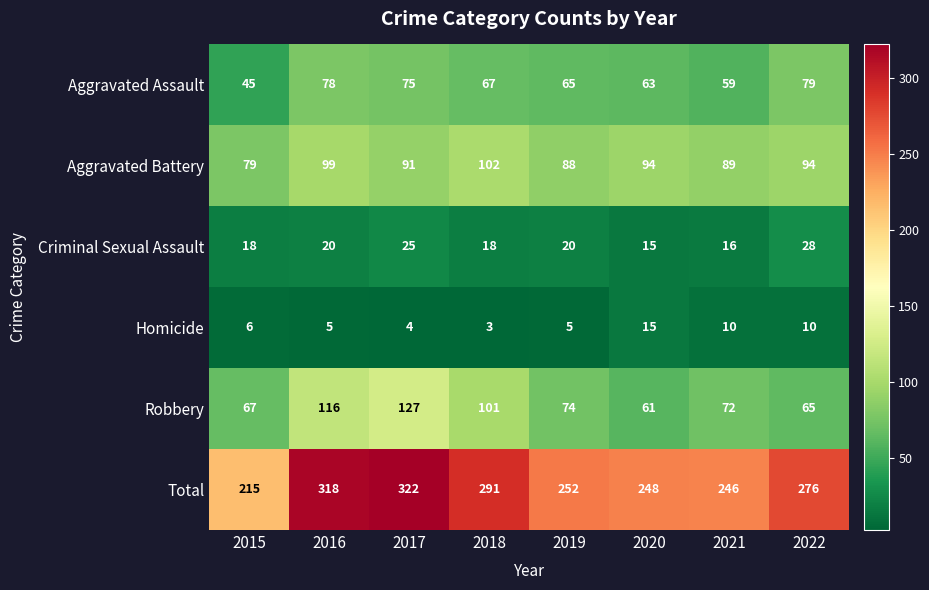

The value of Aggravated Battery at 2016 is 99. True or false?

True